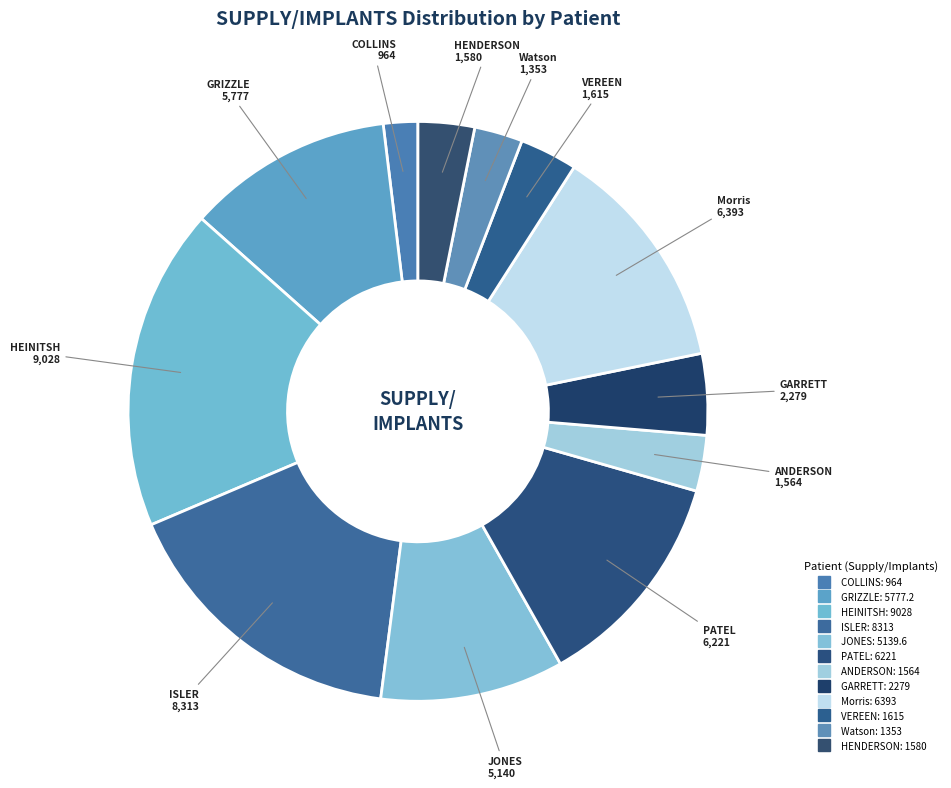

To the nearest percent, what is the difference between the largest and smallest slice percentages?

16%